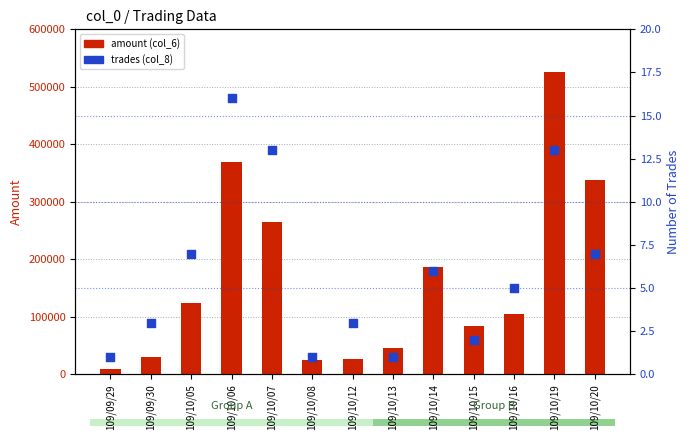

Which series has the largest total across all categories?

amount (col_6)